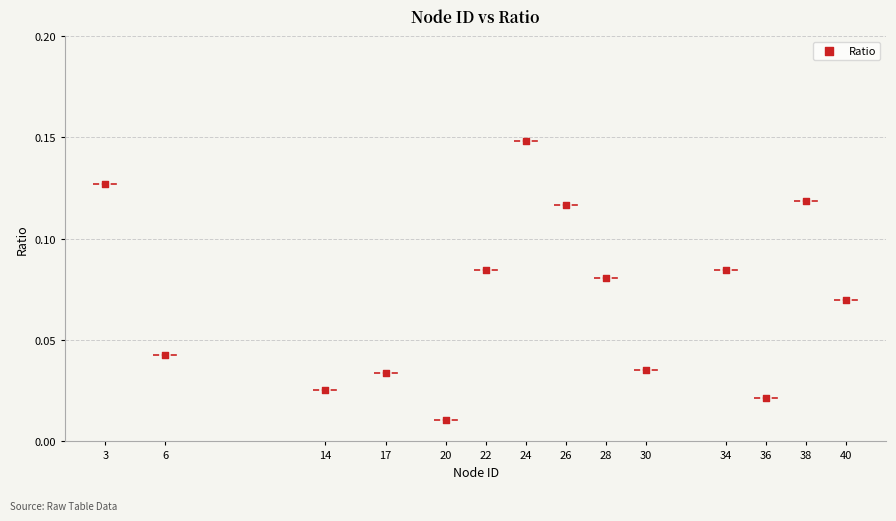

What is the range of X values (max minus min)?

37.0